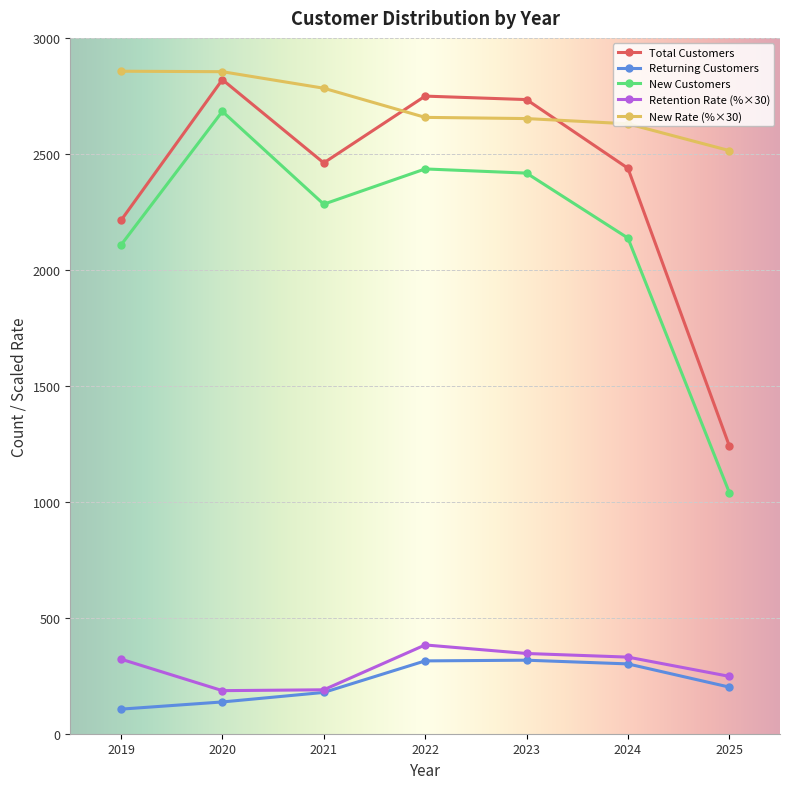

What is the difference between the highest and lowest values at 2025?

2313.1